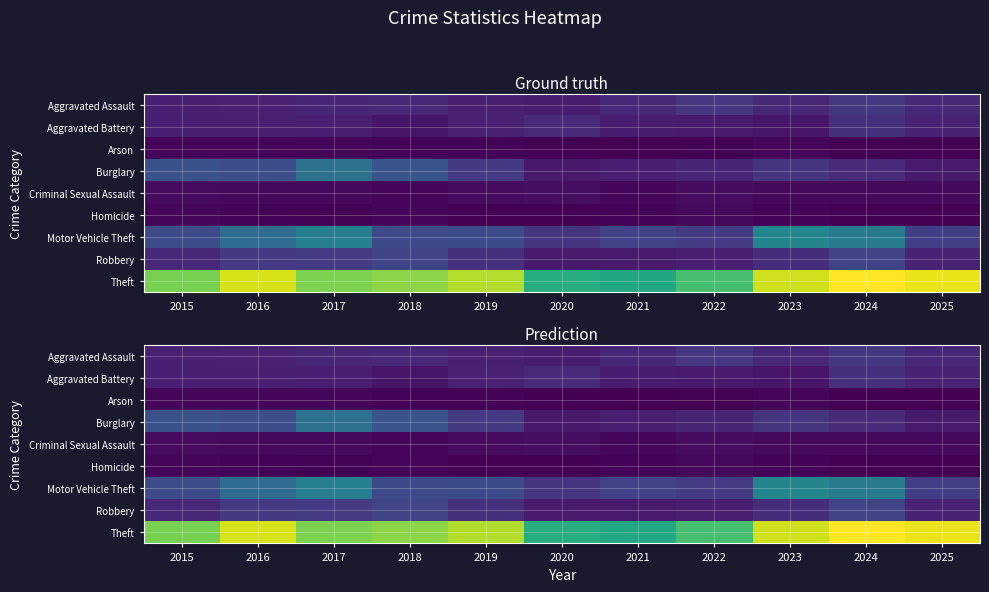

At which label does Arson reach its minimum?

2020